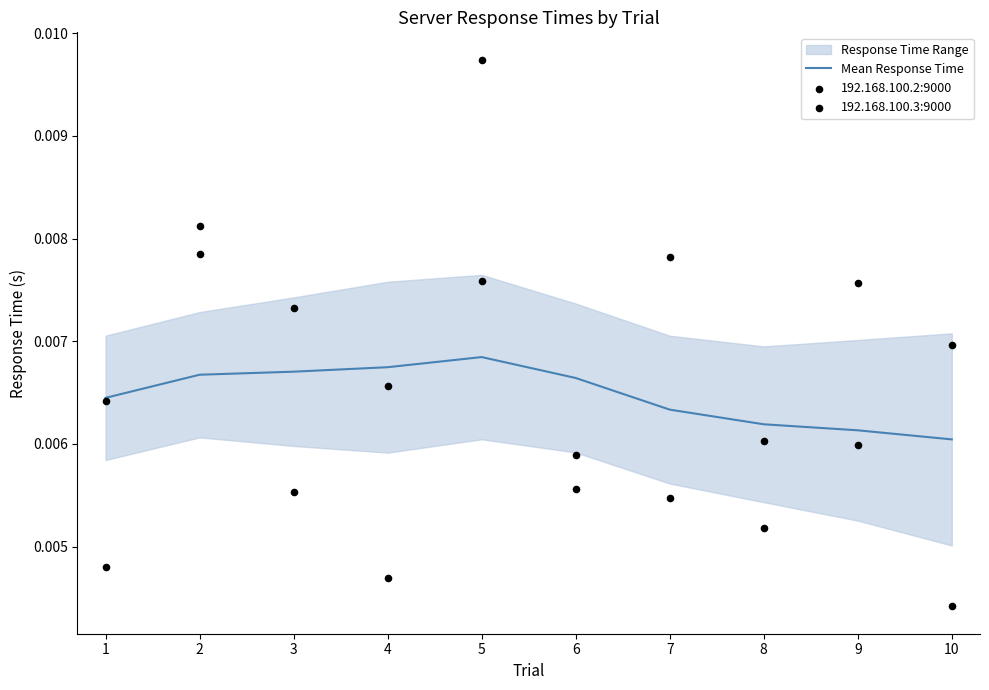

Which series has the largest total across all categories?

192.168.100.2:9000